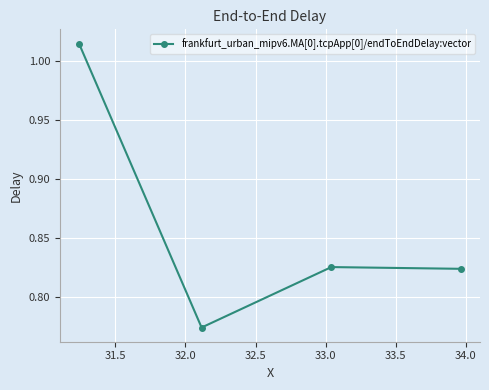

What is the sum of all values?

3.4